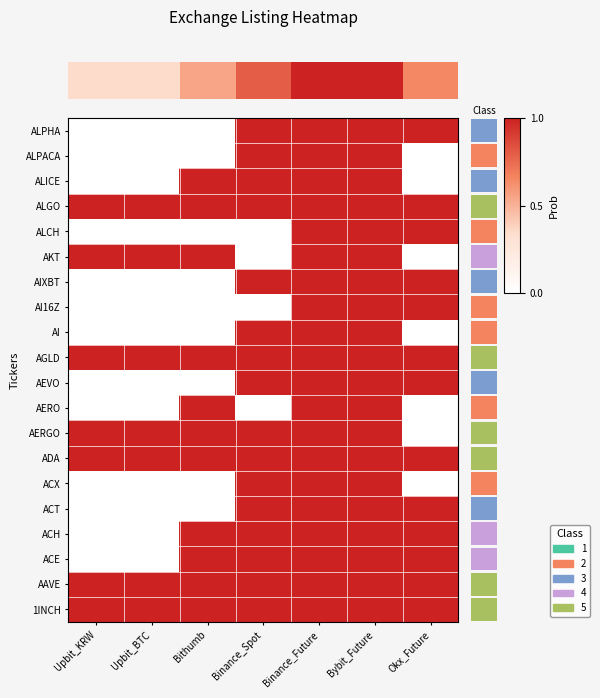

At which category does the chart reach its peak across all series?

Upbit_KRW